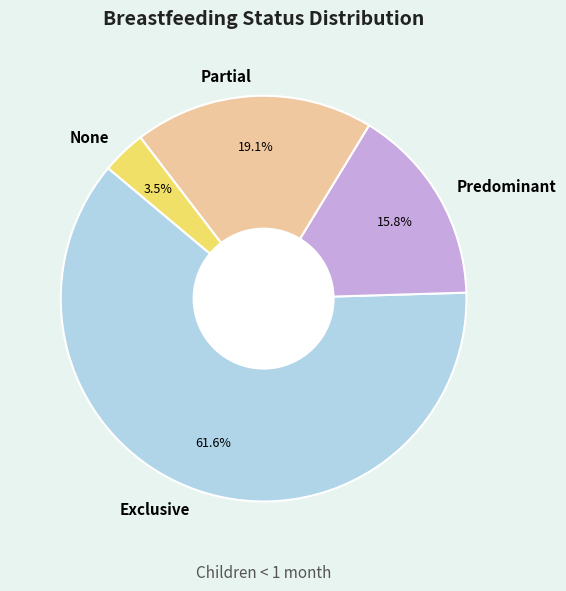

Which category has the smallest portion of the pie?

None